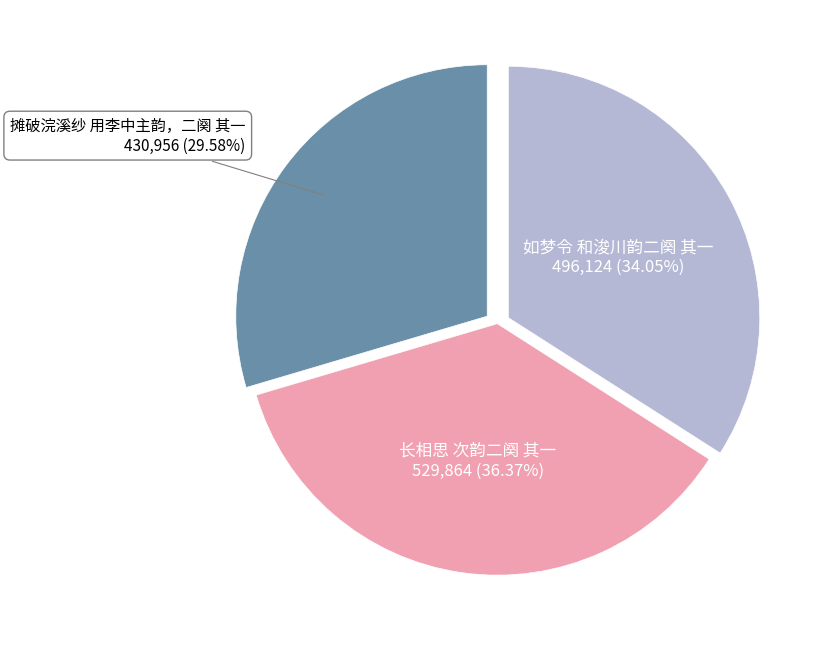

True or false: 长相思 次韵二阕 其一 accounts for 47% of the total.

False